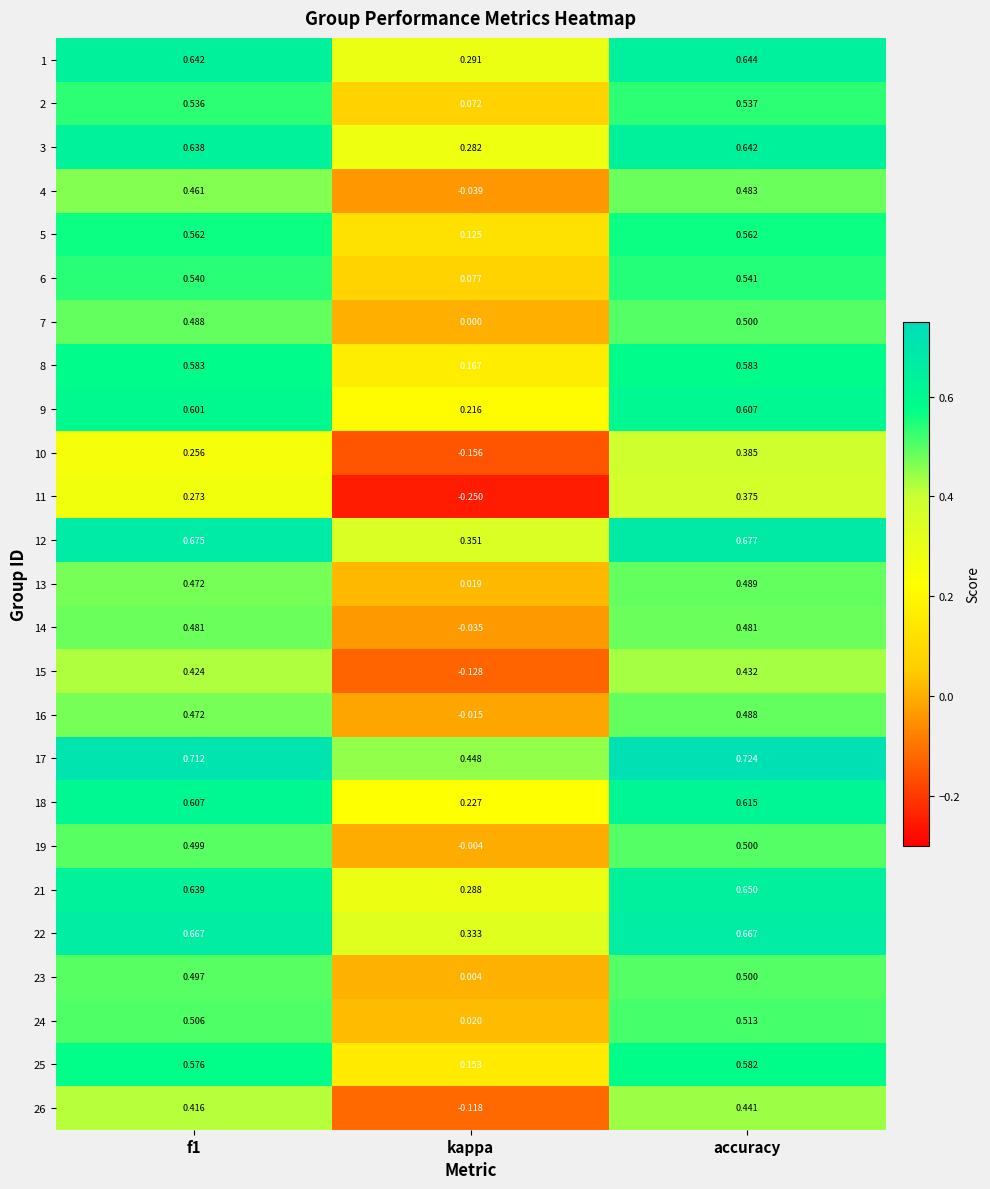

At which category does the chart reach its peak across all series?

accuracy